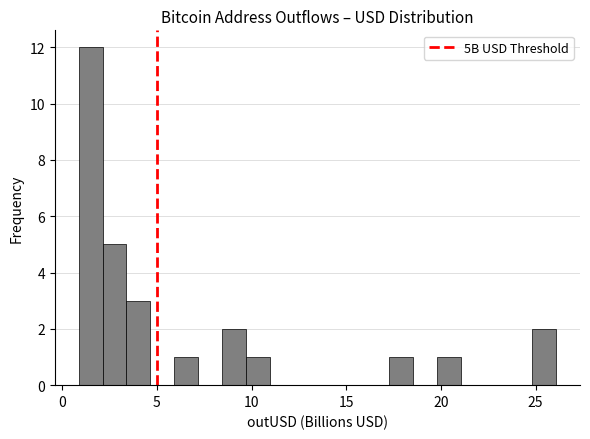

Around what value on the x-axis is the tallest bar? Give the approximate position of its centre, as read against the axis.

1.5